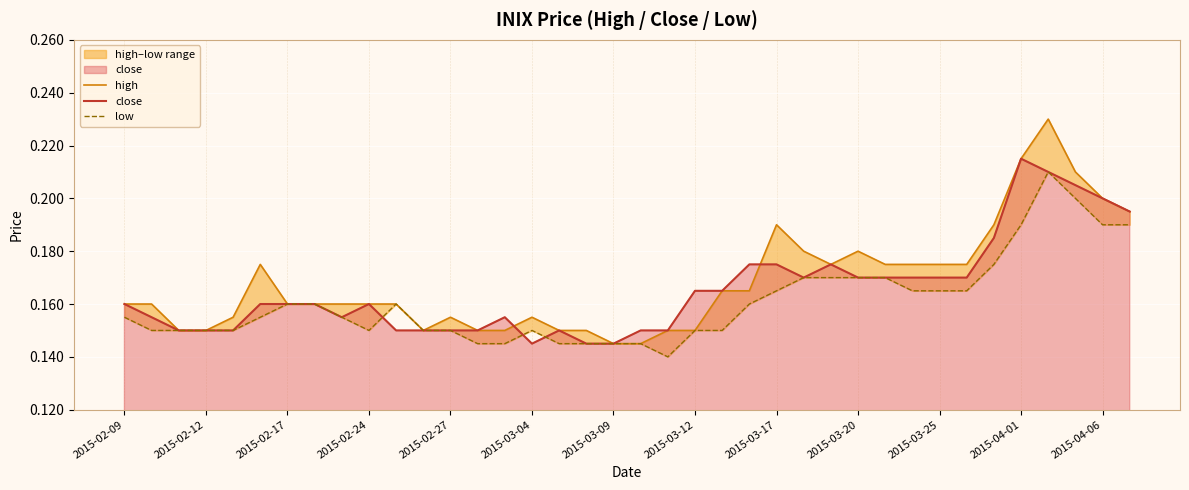

Which series ends up on top after the final intersection of high and close?

high